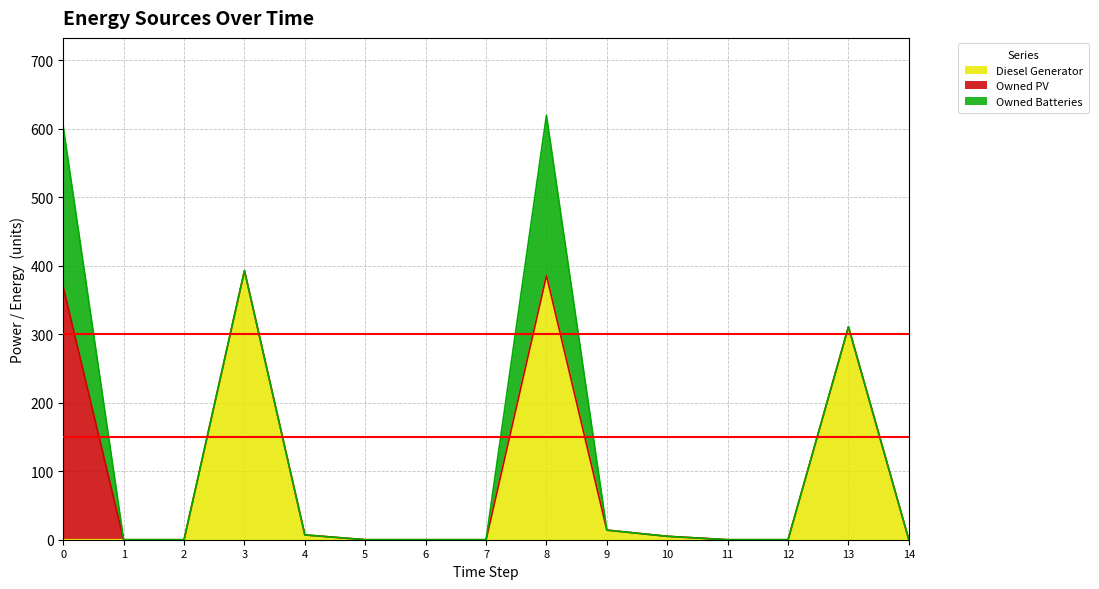

How many series are shown in this chart?

3